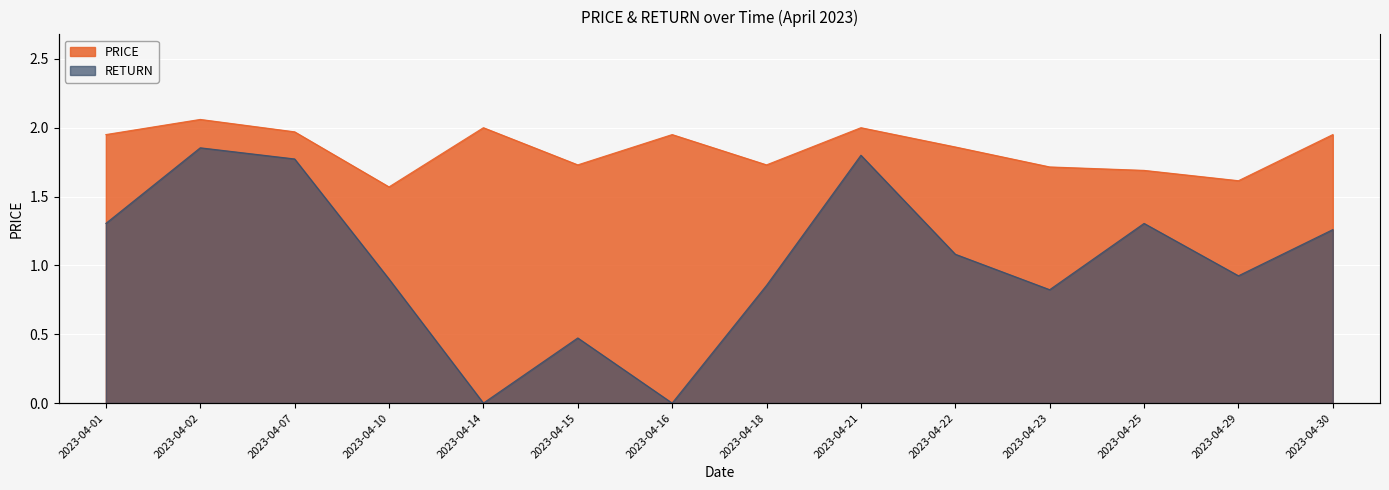

True or false: RETURN and PRICE cross at least once.

False